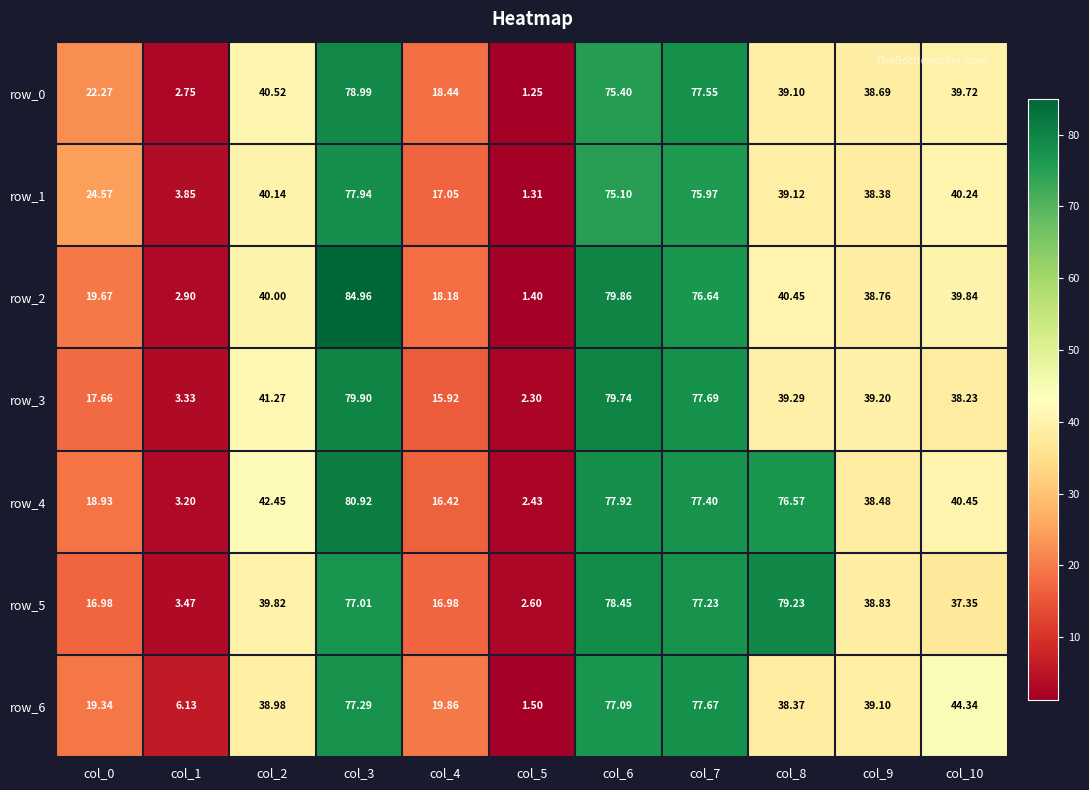

Where is row_5 nearest to the value 40?

col_2